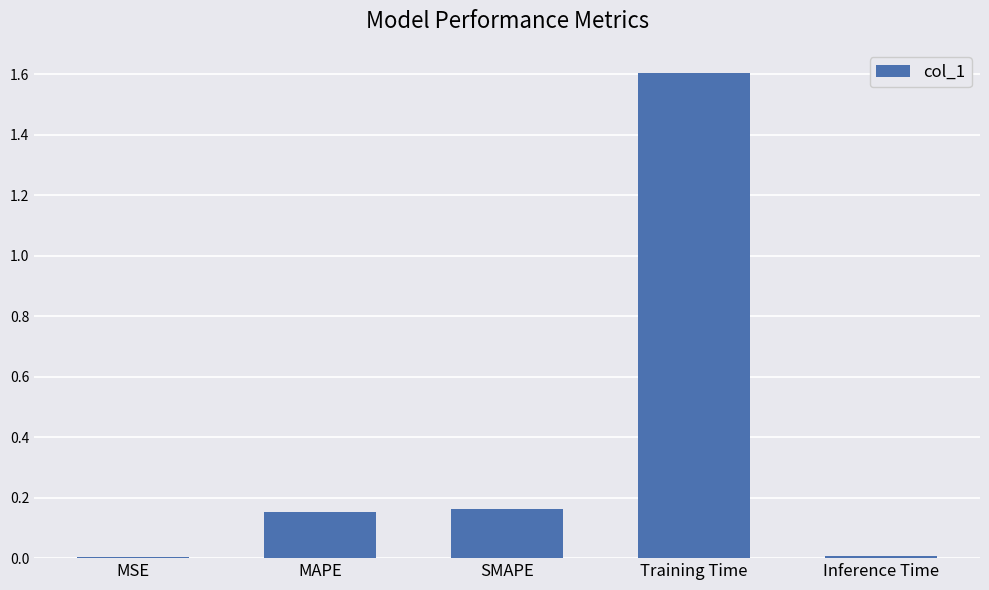

What is the sum of all values?

1.9